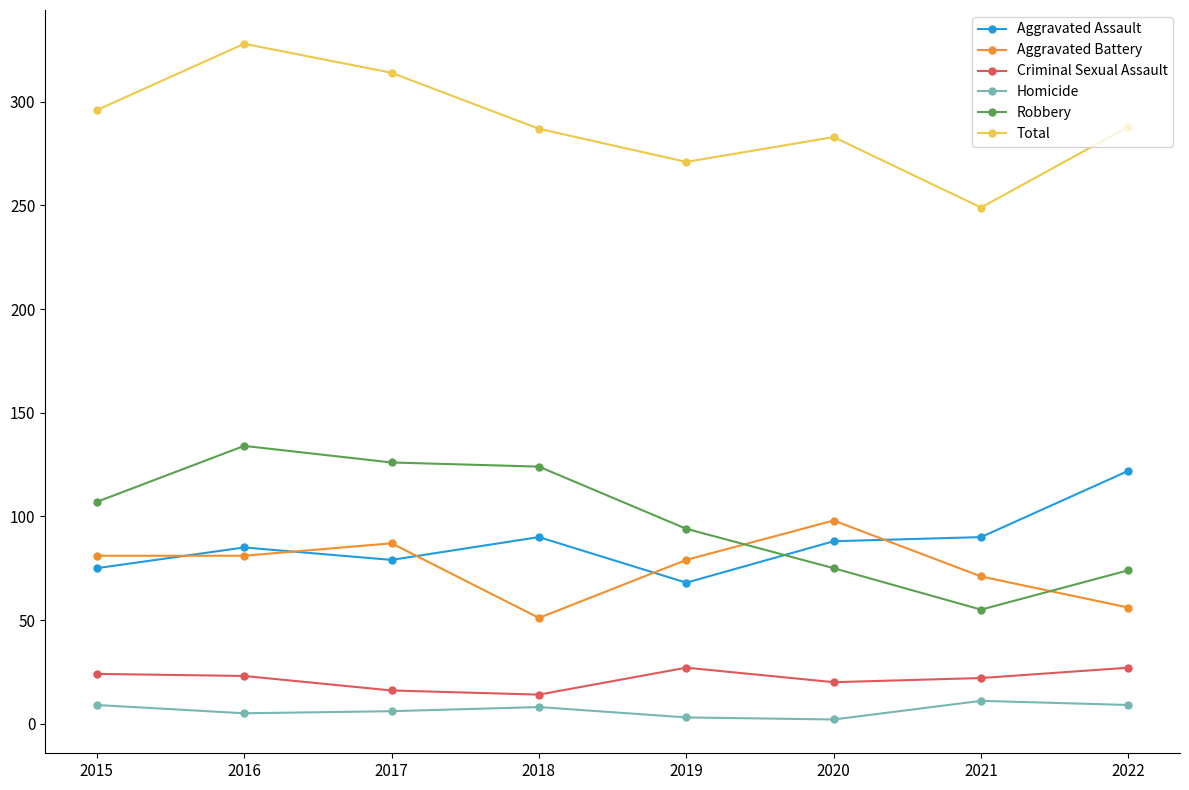

What is the lowest value of the Aggravated Battery series?

51